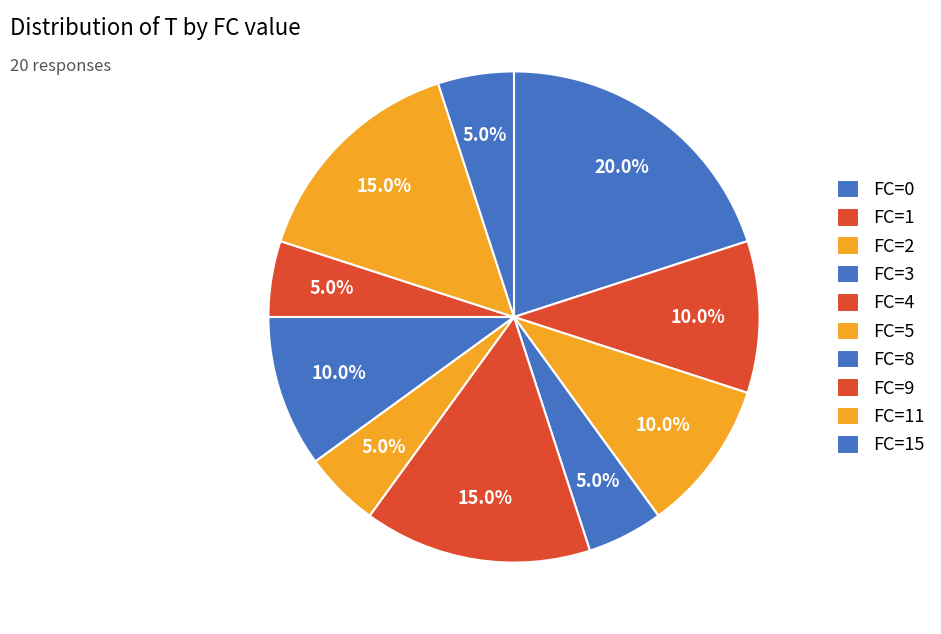

How many segments does this pie chart have?

10